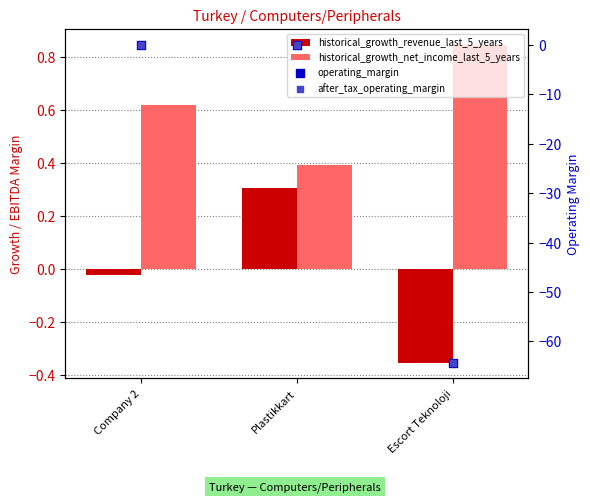

At how many categories does at least one series exceed -39?

3